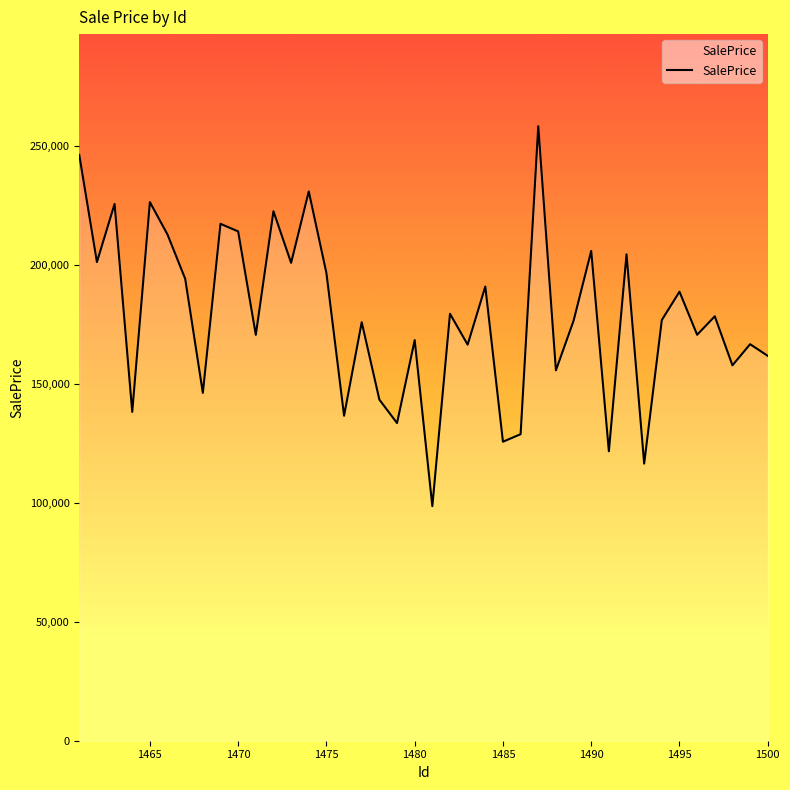

What is the difference between the maximum and minimum values?

159622.6